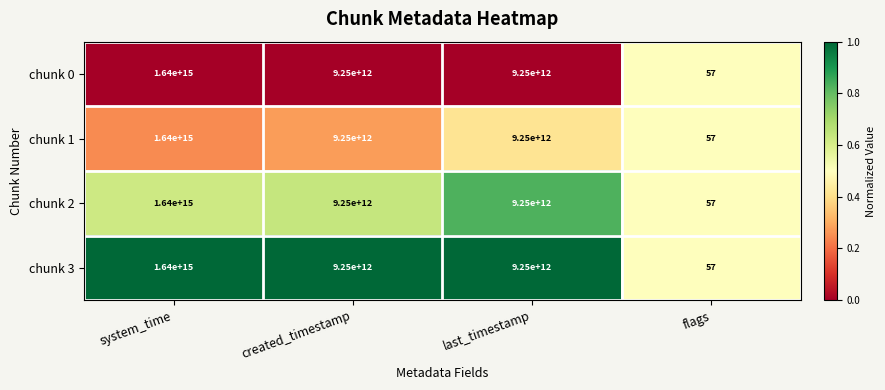

Which category has the highest value in the chunk 0 series?

system_time